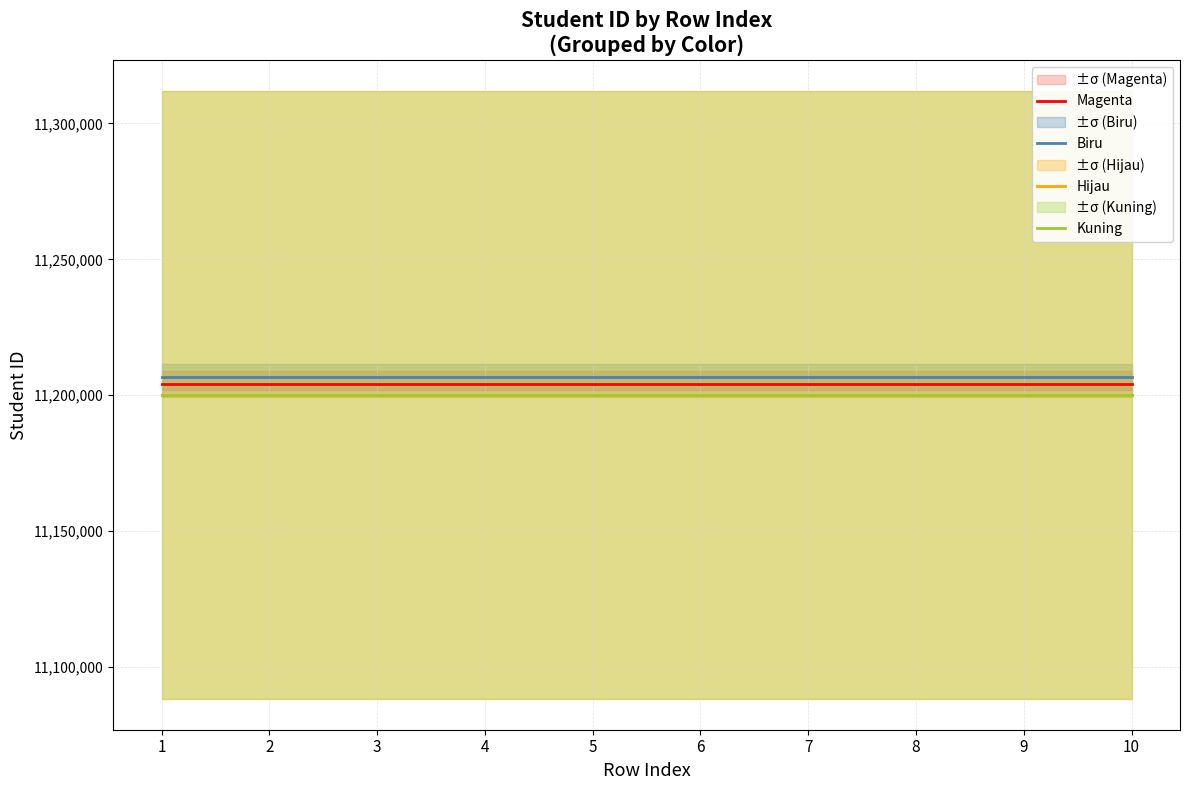

At which label does Magenta reach its minimum?

1